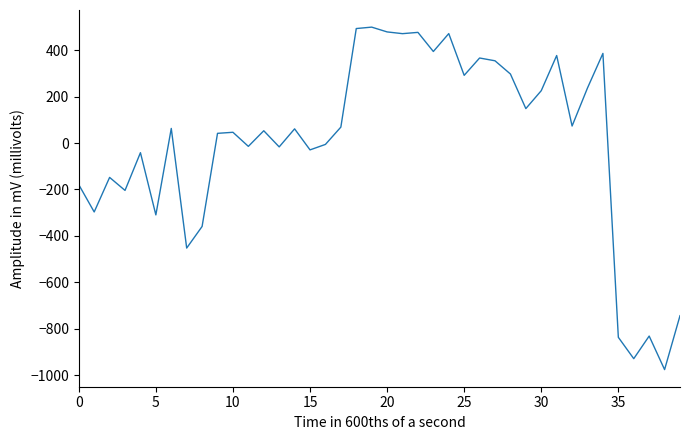

What is the difference between the second highest and second lowest values?

1422.6